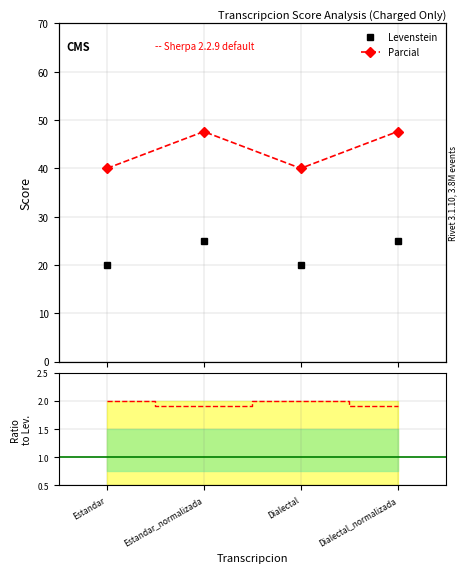

True or false: Ratio Parcial/Levenstein has a value of 0.9 at Dialectal.

False